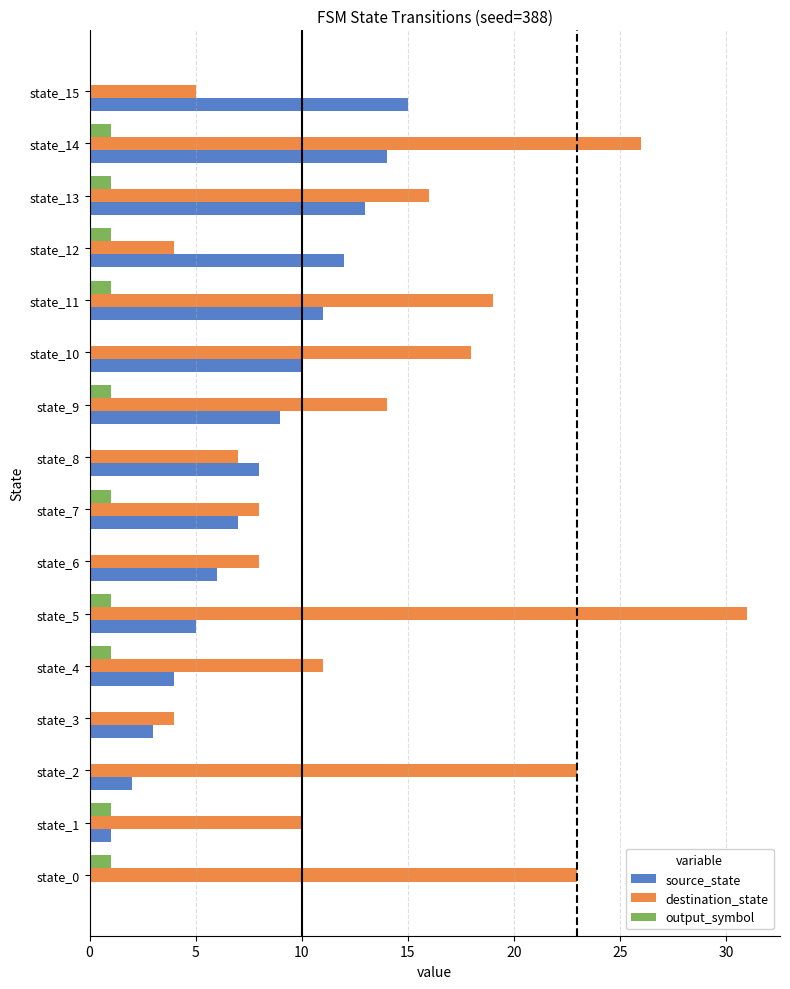

What is the sum of all output_symbol values?

10